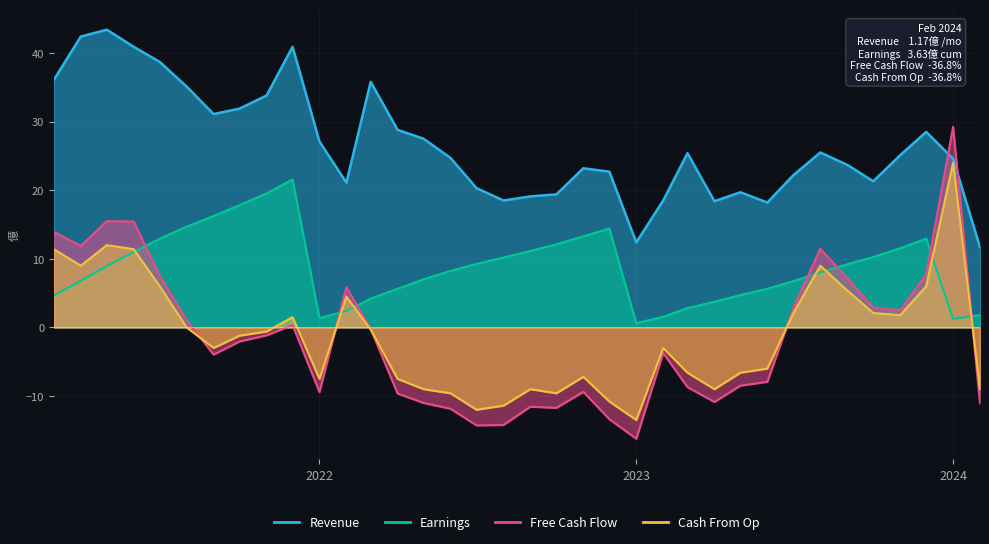

True or false: Revenue has a value of 7.0 at 2023-09.

False